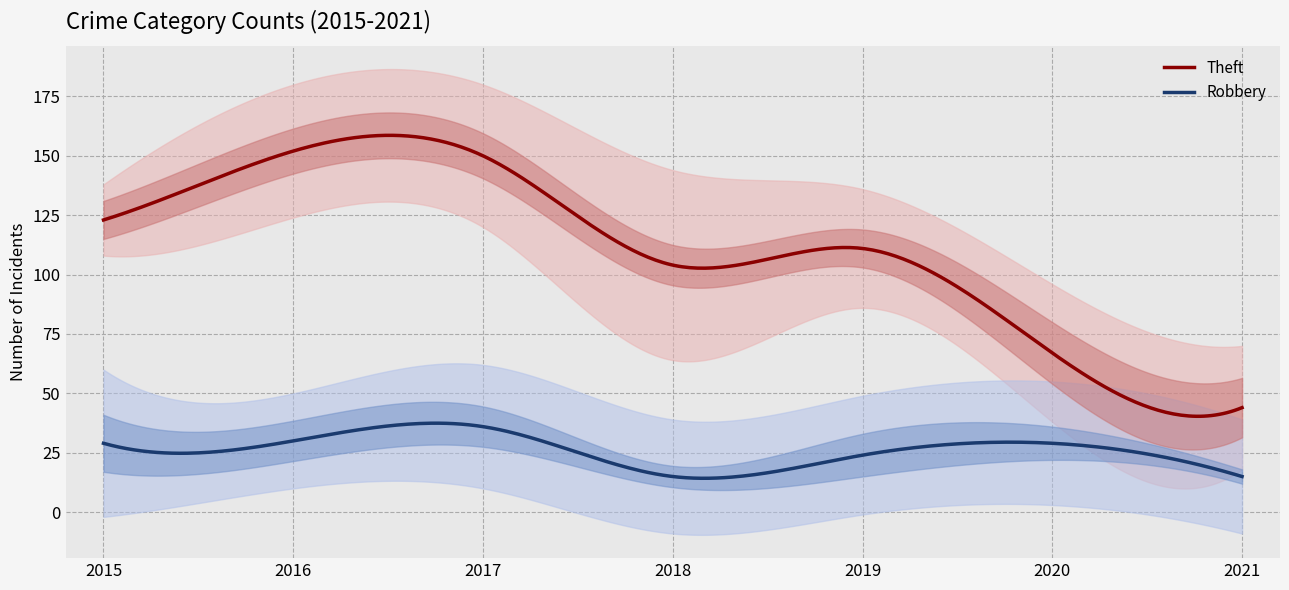

True or false: Burglary and Robbery cross at least once.

False